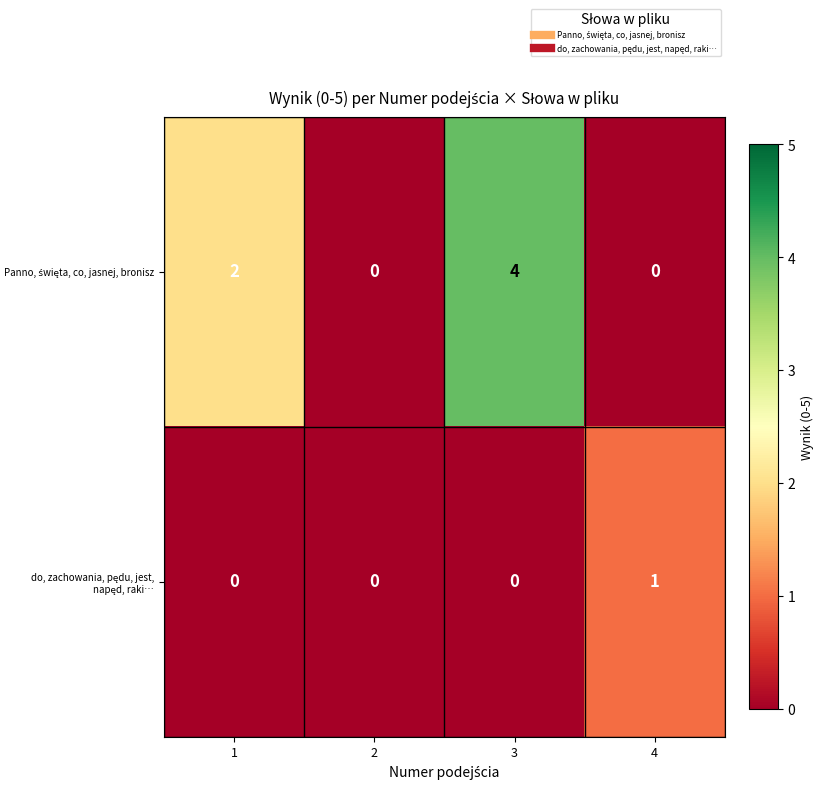

How many distinct data groups are displayed?

2